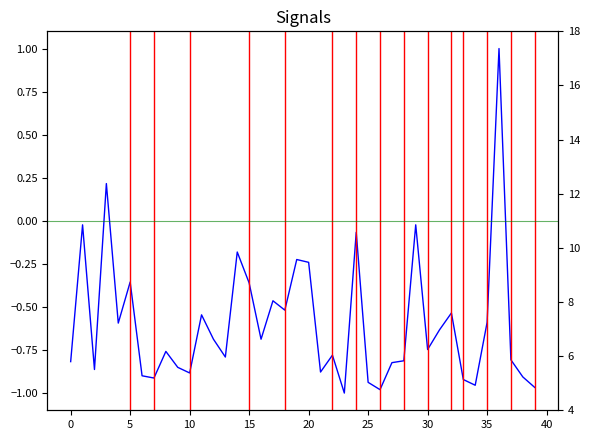

How many data points does each series have?

40